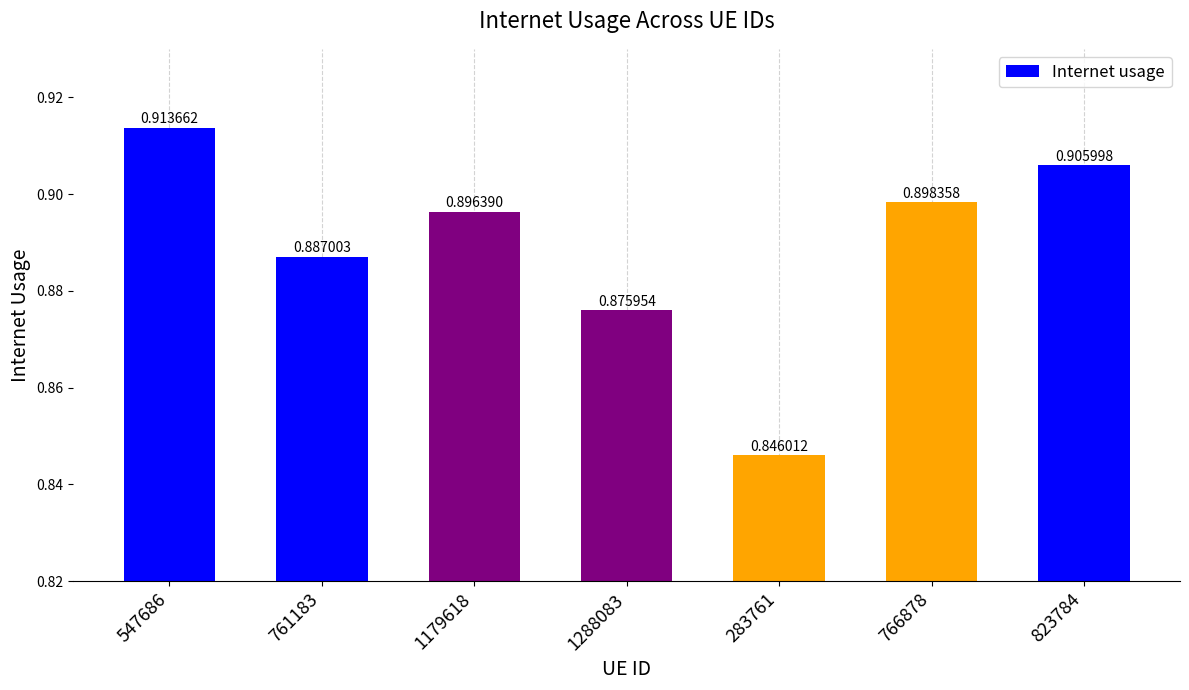

How many distinct data groups are displayed?

1